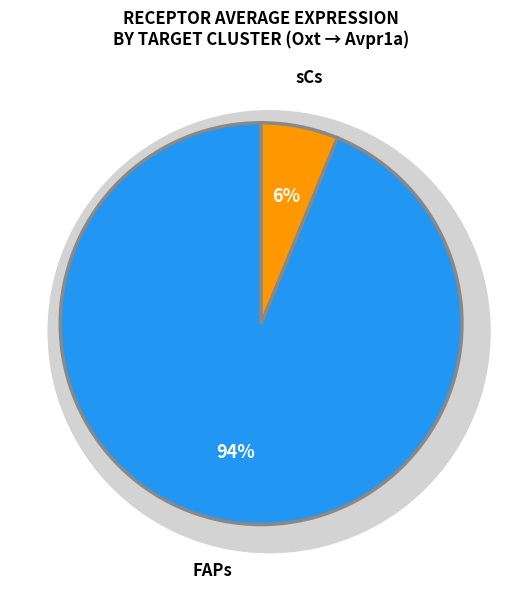

True or false: sCs accounts for 17% of the total.

False